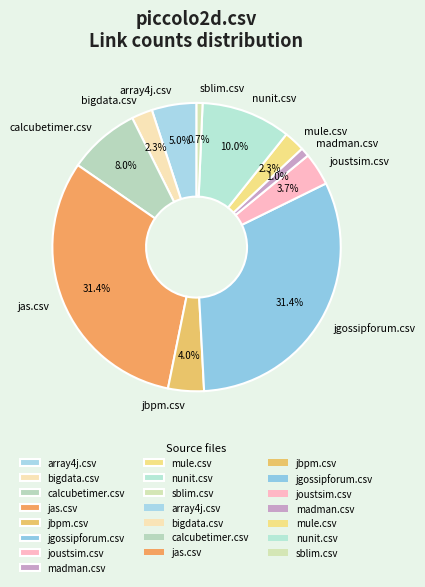

Does sblim.csv account for over 50% of the chart?

No